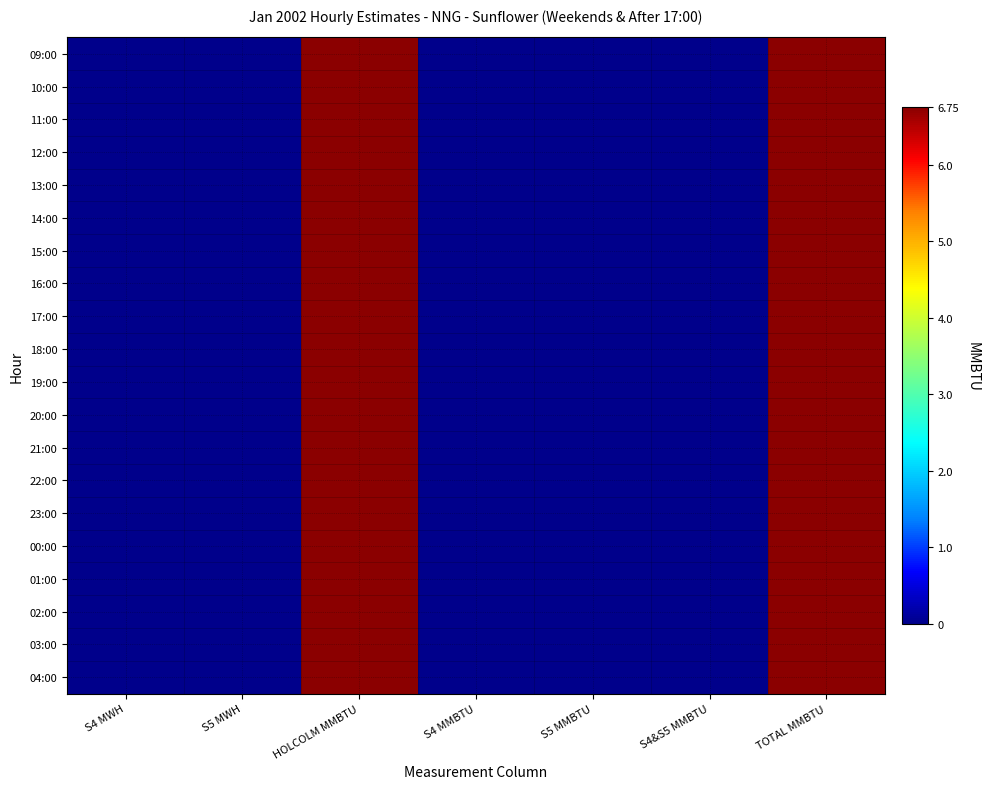

Between S5 MWH and S4 MWH, which is larger?

S5 MWH